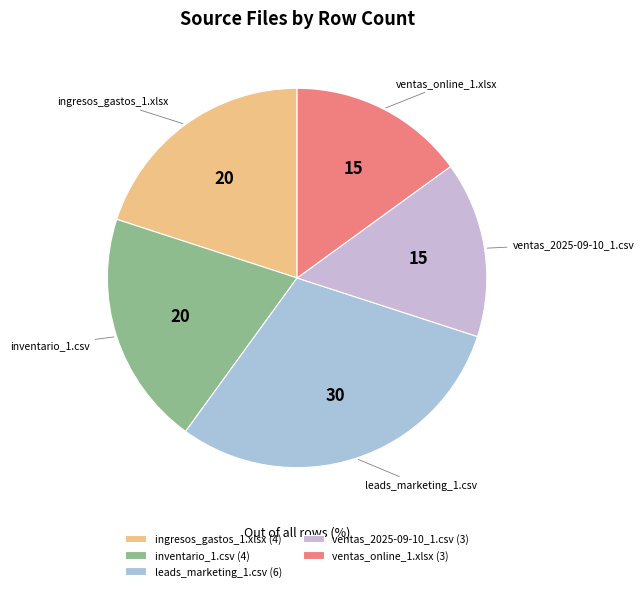

Do ventas_2025-09-10_1.csv and leads_marketing_1.csv together represent more than half of the pie?

No